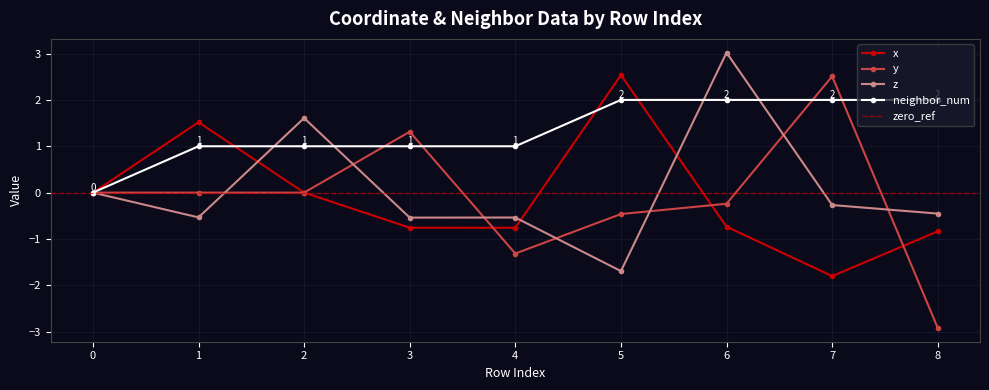

Which label corresponds to the smallest value in the chart?

8